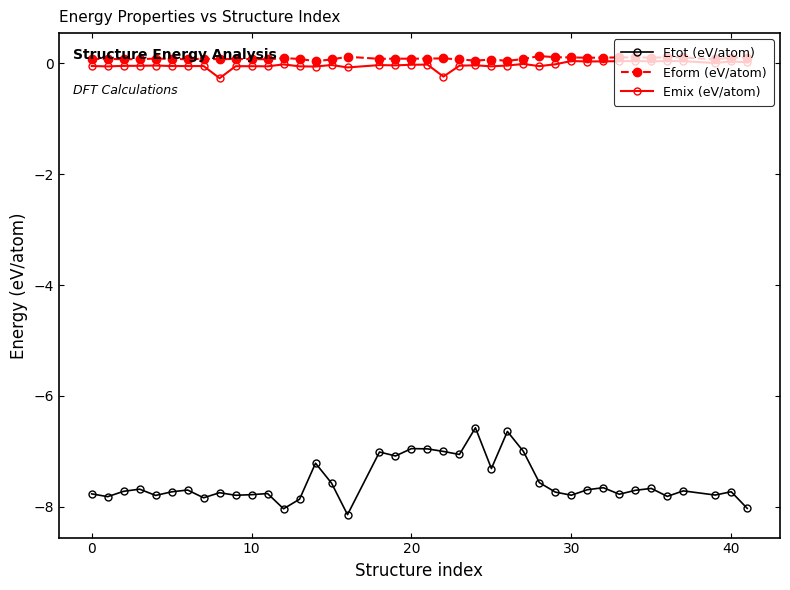

What is the difference between the maximum and second lowest values in the Etot (eV/atom) series?

1.5